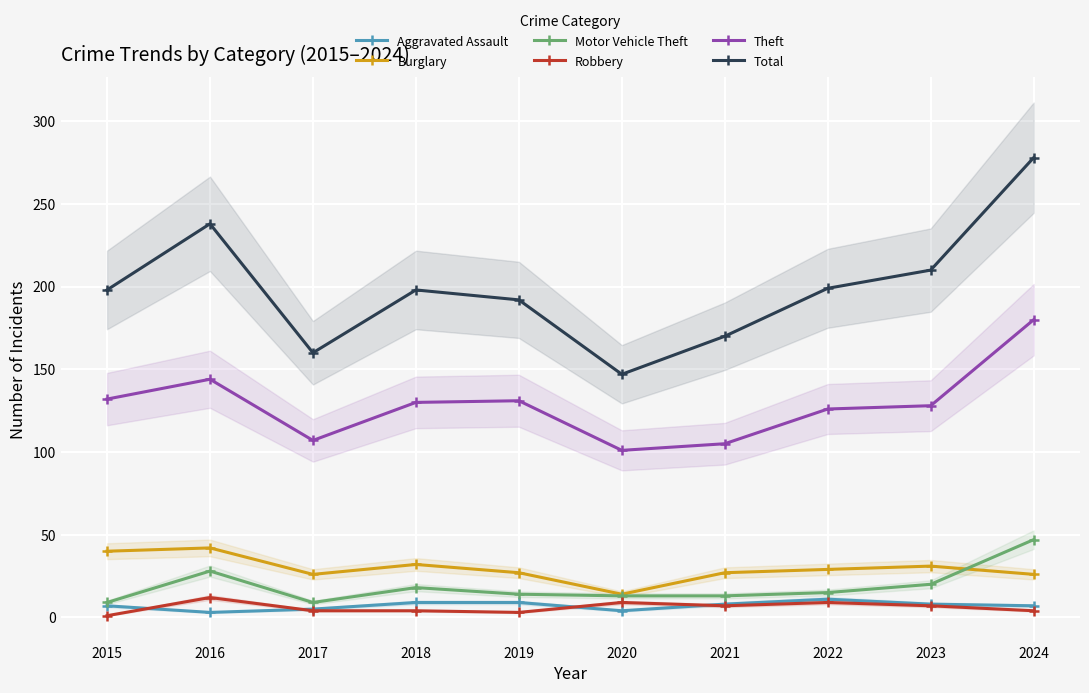

What is the difference between the second highest and second lowest values in the Theft series?

39